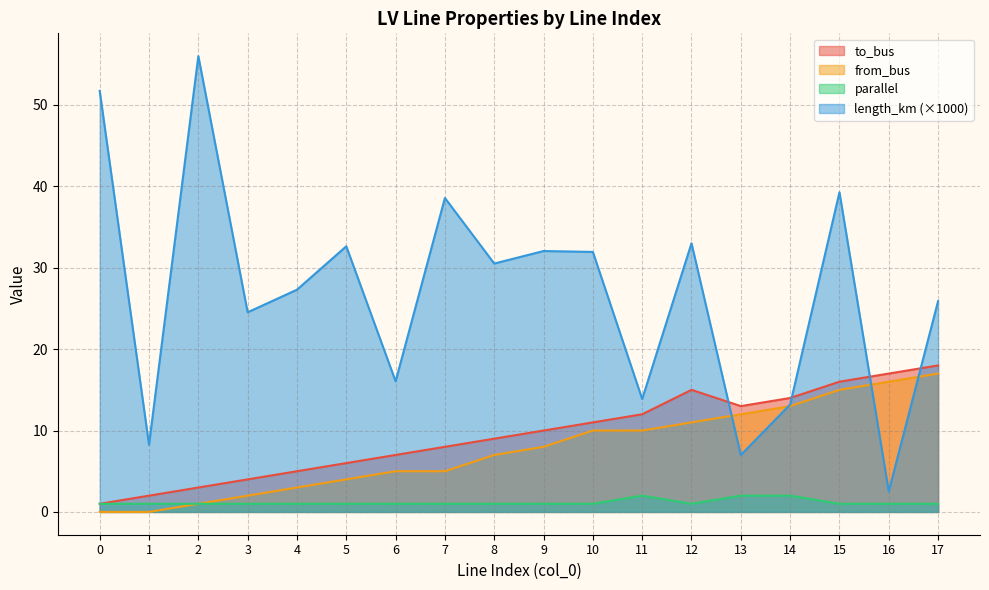

Reading right to left, transcribe all the data shown in this chart.

to_bus: 17=18.0	16=17.0	15=16.0	14=14.0	13=13.0	12=15.0	11=12.0	10=11.0	9=10.0	8=9.0	7=8.0	6=7.0	5=6.0	4=5.0	3=4.0	2=3.0	1=2.0	0=1.0
length_km: 17=25.9	16=2.5	15=39.3	14=13.2	13=7.0	12=33.0	11=13.9	10=31.9	9=32.1	8=30.5	7=38.6	6=16.0	5=32.6	4=27.3	3=24.5	2=56.0	1=8.3	0=51.7
from_bus: 17=17.0	16=16.0	15=15.0	14=13.0	13=12.0	12=11.0	11=10.0	10=10.0	9=8.0	8=7.0	7=5.0	6=5.0	5=4.0	4=3.0	3=2.0	2=1.0	1=0.0	0=0.0
parallel: 17=1.0	16=1.0	15=1.0	14=2.0	13=2.0	12=1.0	11=2.0	10=1.0	9=1.0	8=1.0	7=1.0	6=1.0	5=1.0	4=1.0	3=1.0	2=1.0	1=1.0	0=1.0